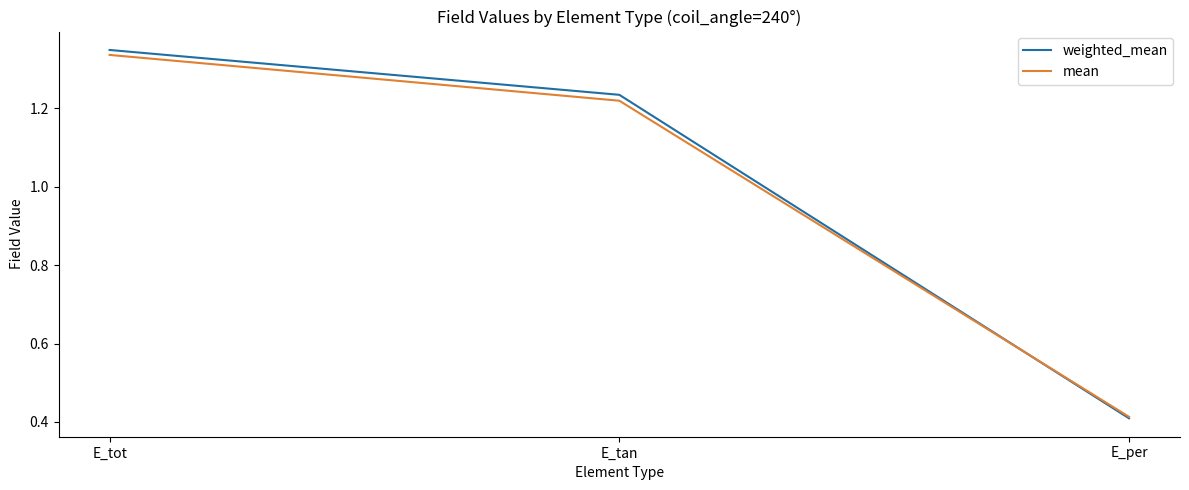

At how many categories does at least one series exceed 0?

3